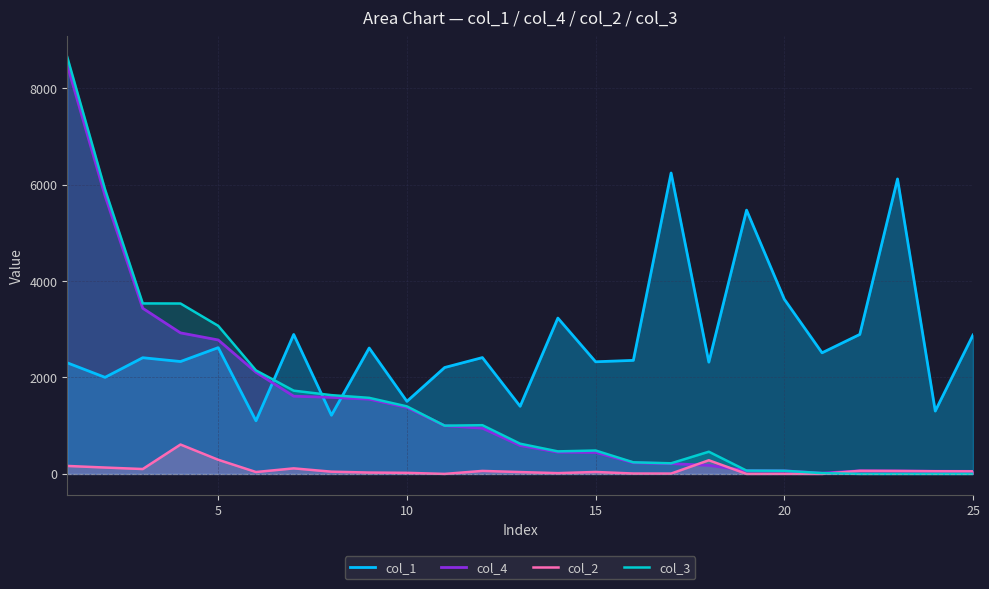

How many interior local valleys does the col_4 series have?

1